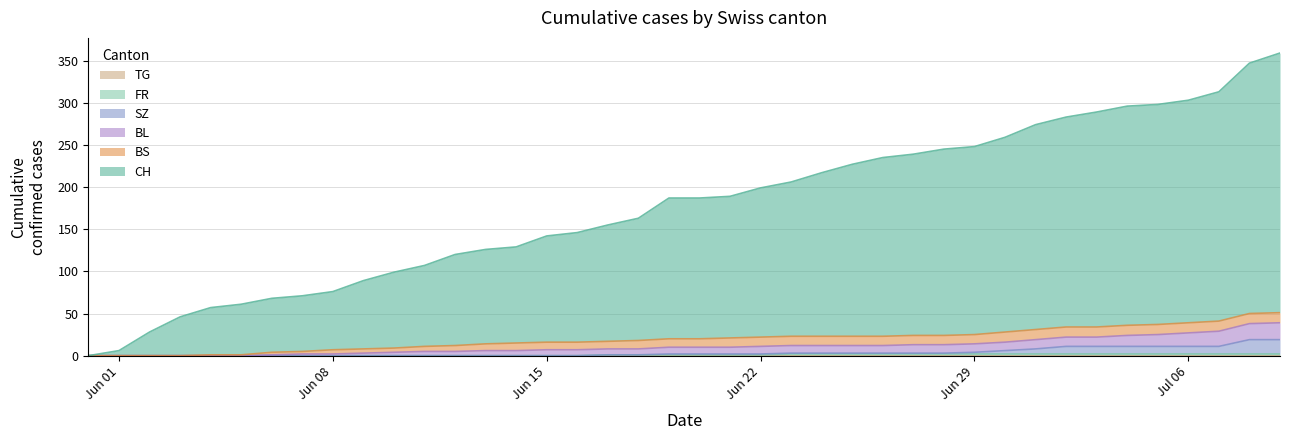

How many data points in SZ are above 2?

17